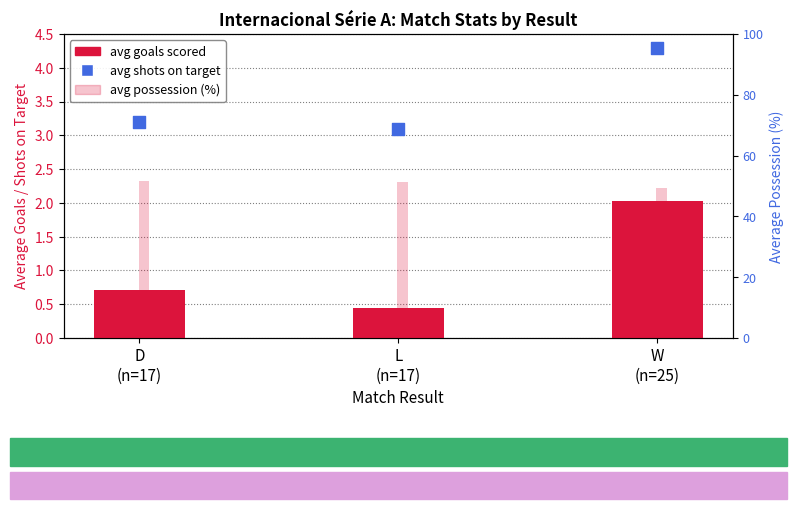

At which category is the sum across all series the highest?

D
(n=17)